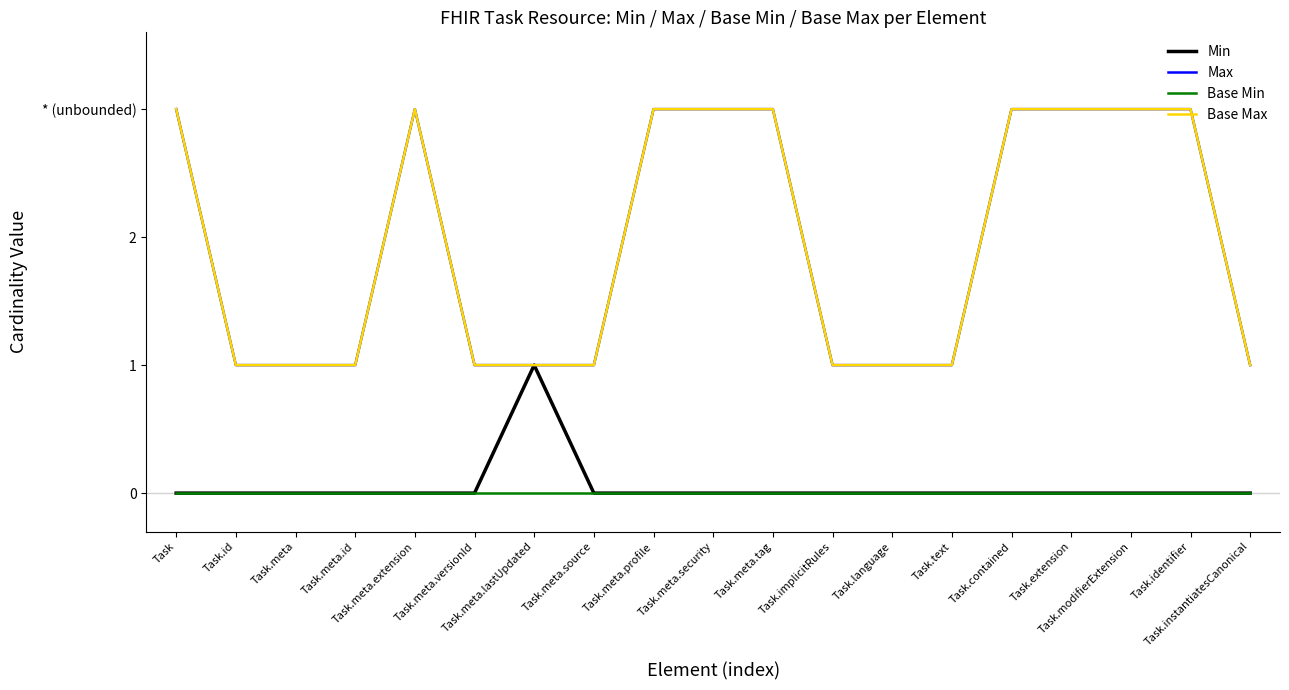

Reading left to right, what are all the values shown in this chart?

Min: 0	0	0	0	0	0	1	0	0	0	0	0	0	0	0	0	0	0	0
Max: 3	1	1	1	3	1	1	1	3	3	3	1	1	1	3	3	3	3	1
Base Min: 0	0	0	0	0	0	0	0	0	0	0	0	0	0	0	0	0	0	0
Base Max: 3	1	1	1	3	1	1	1	3	3	3	1	1	1	3	3	3	3	1